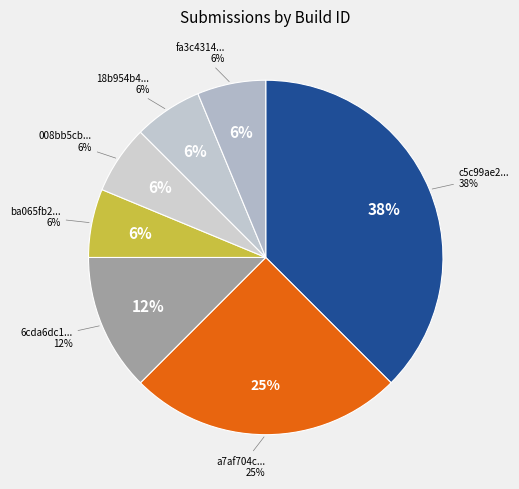

To the nearest percent, what portion does a7af704cb06b41fa89b9725ec5c39b9b represent?

25%